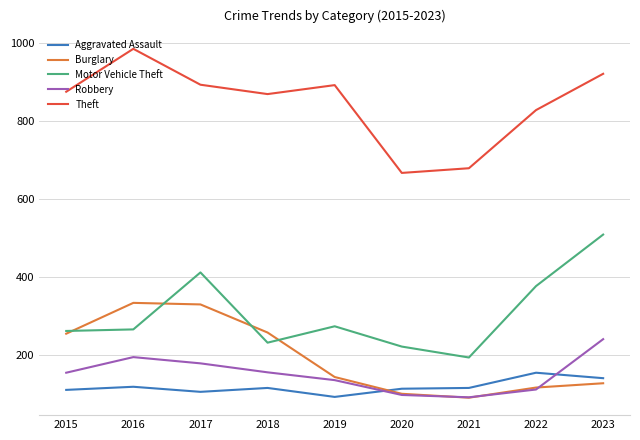

What is the approximate value of Aggravated Assault at 2021?

115